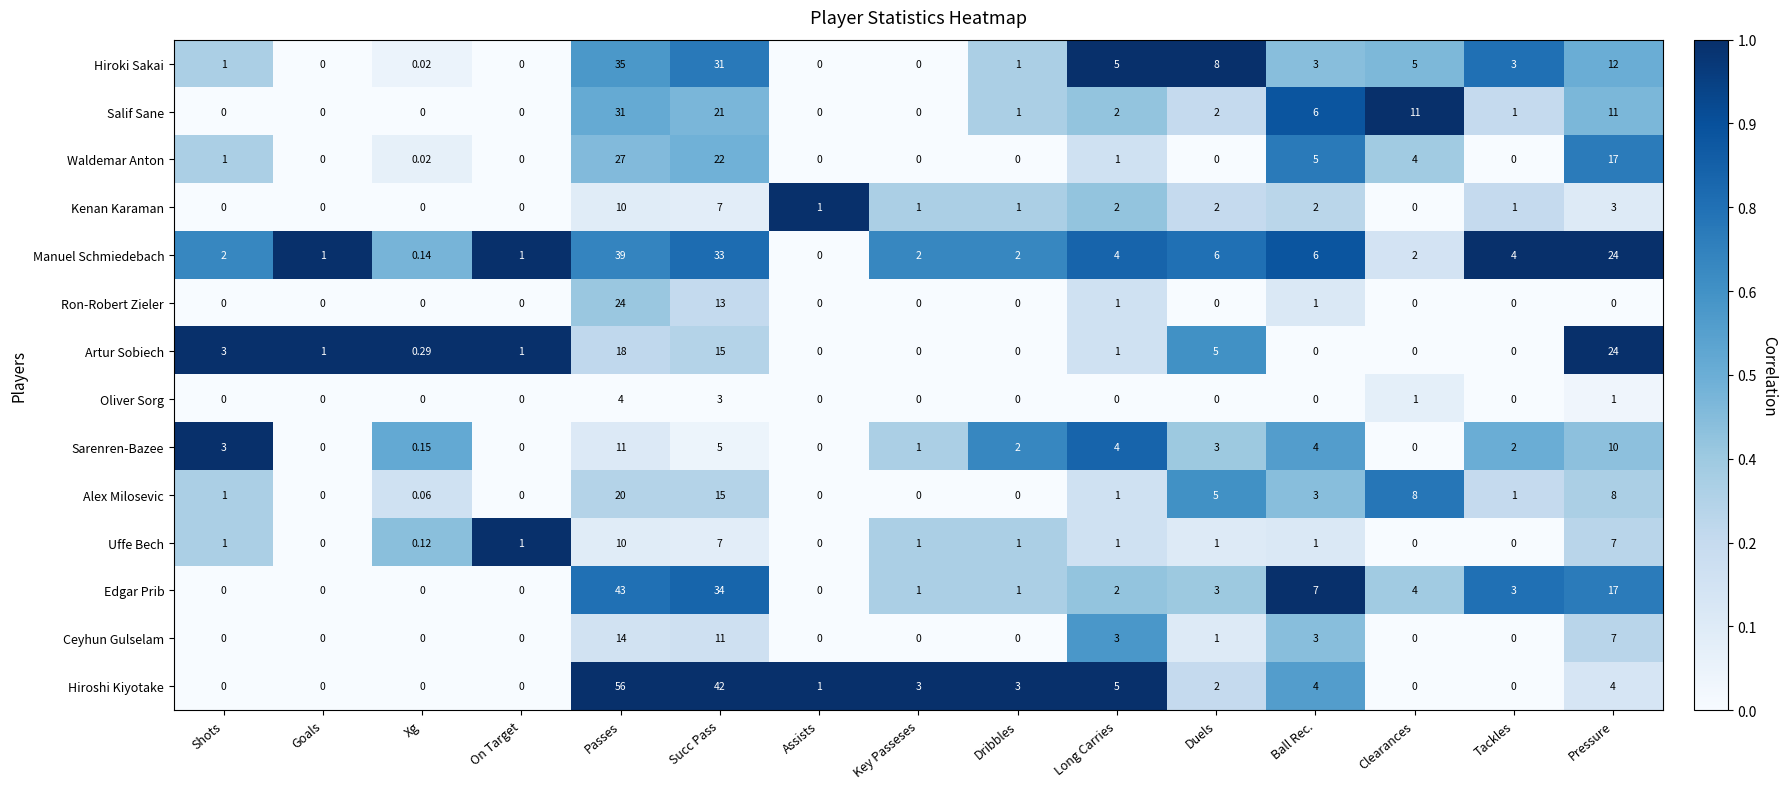

At which category is the sum across all series the highest?

Passes